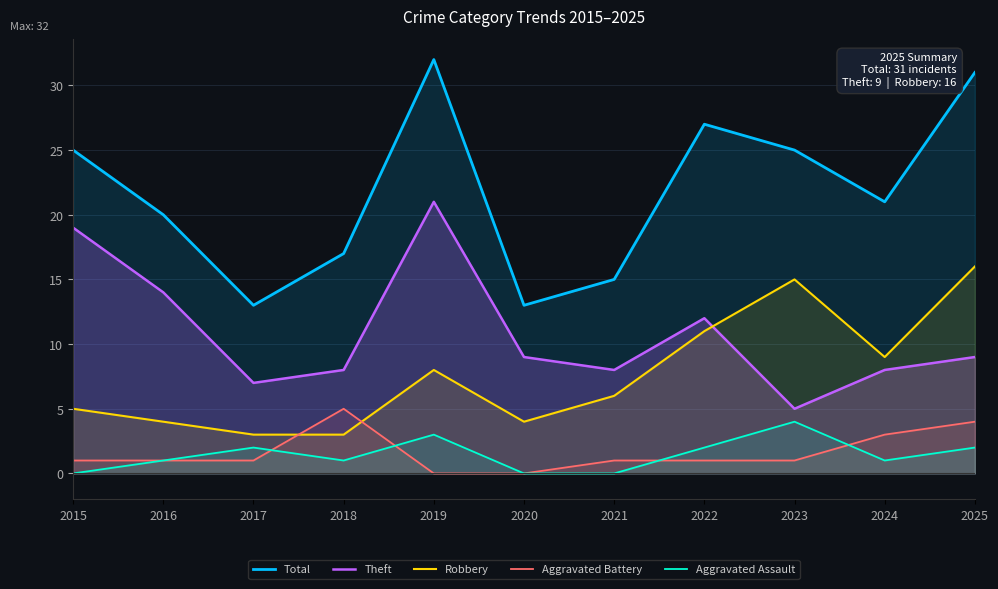

What is the maximum value for Robbery?

16